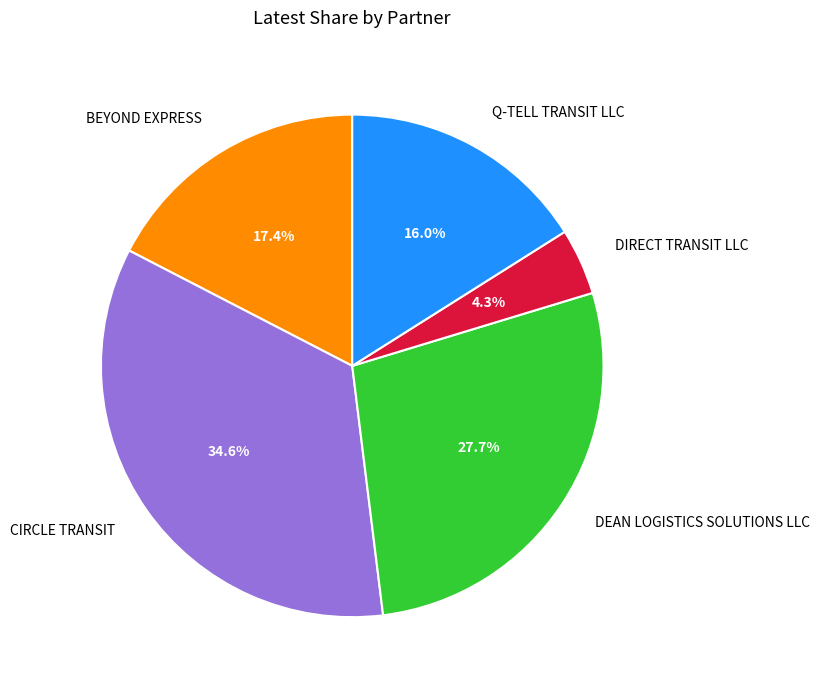

Is it true that BEYOND EXPRESS is 11% of the pie?

False